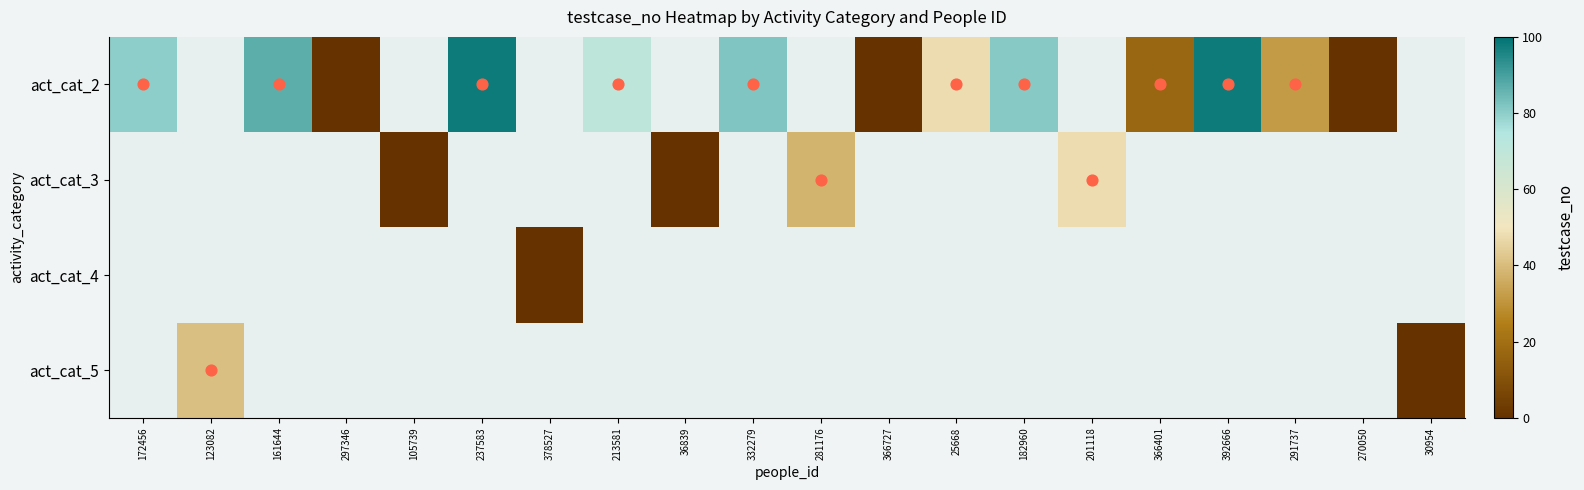

Count the number of data series in this chart.

4